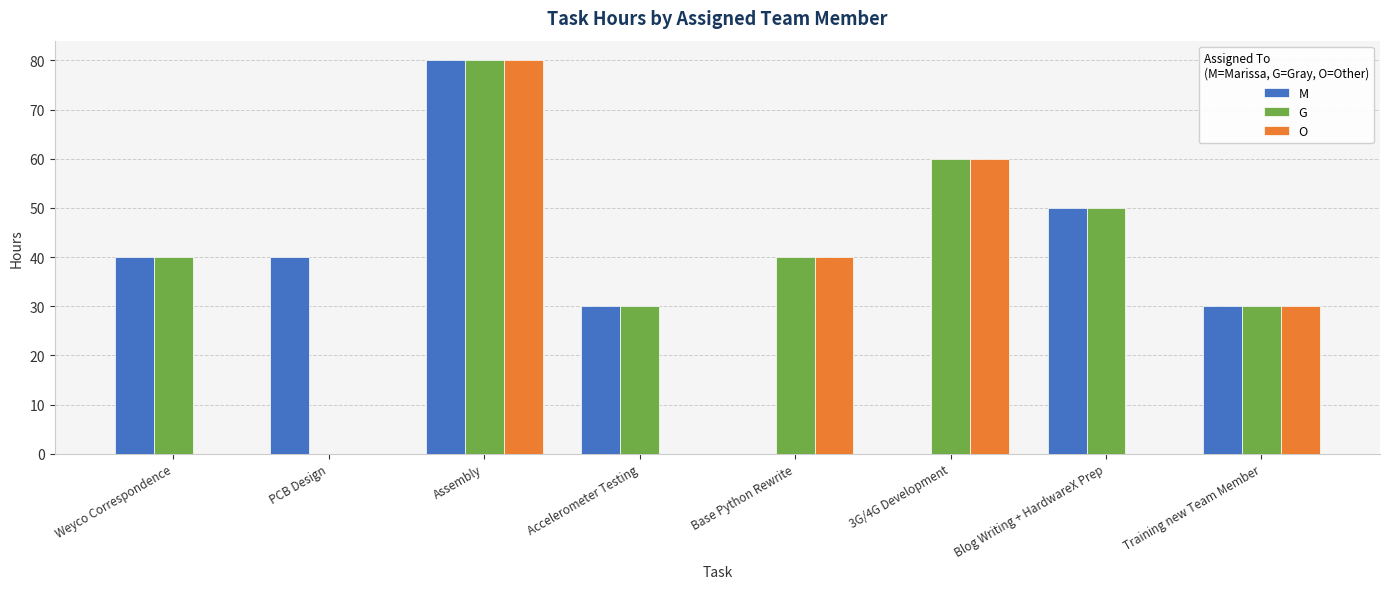

What is the highest value of the G series?

80